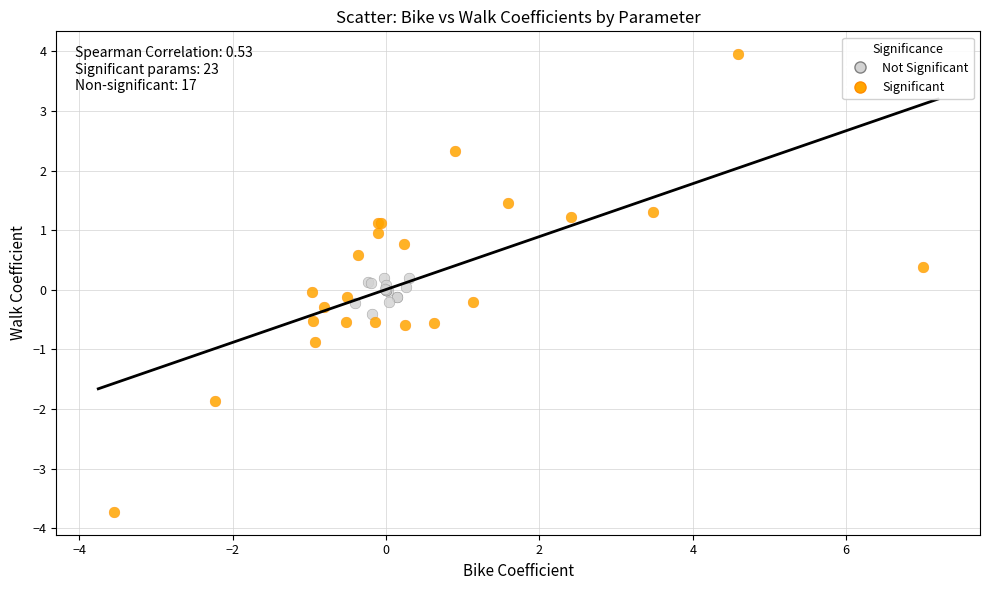

What are all the series names shown in the legend?

Not Significant, Significant